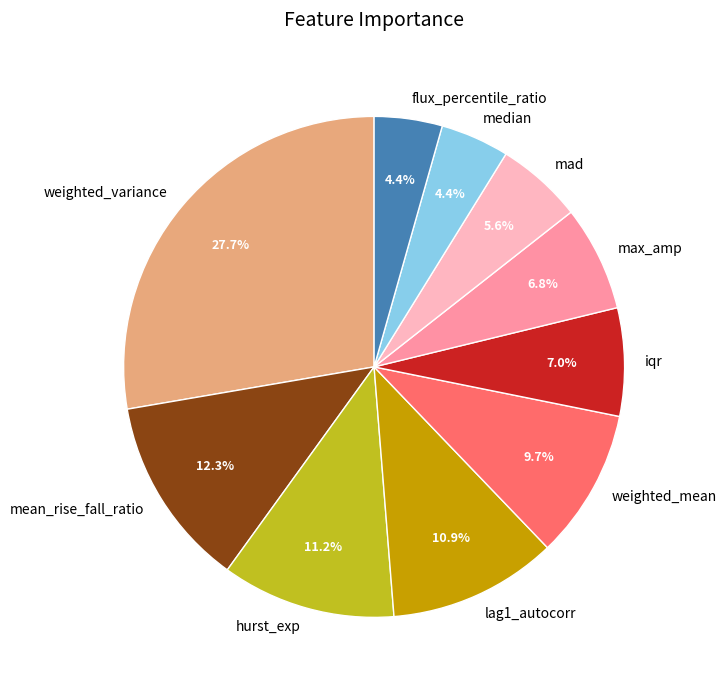

Is it true that iqr is 1% of the pie?

False